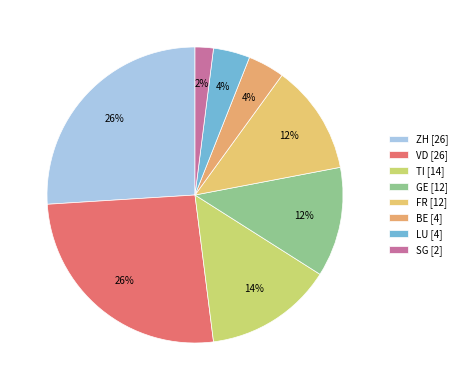

Count the number of slices in the pie.

8